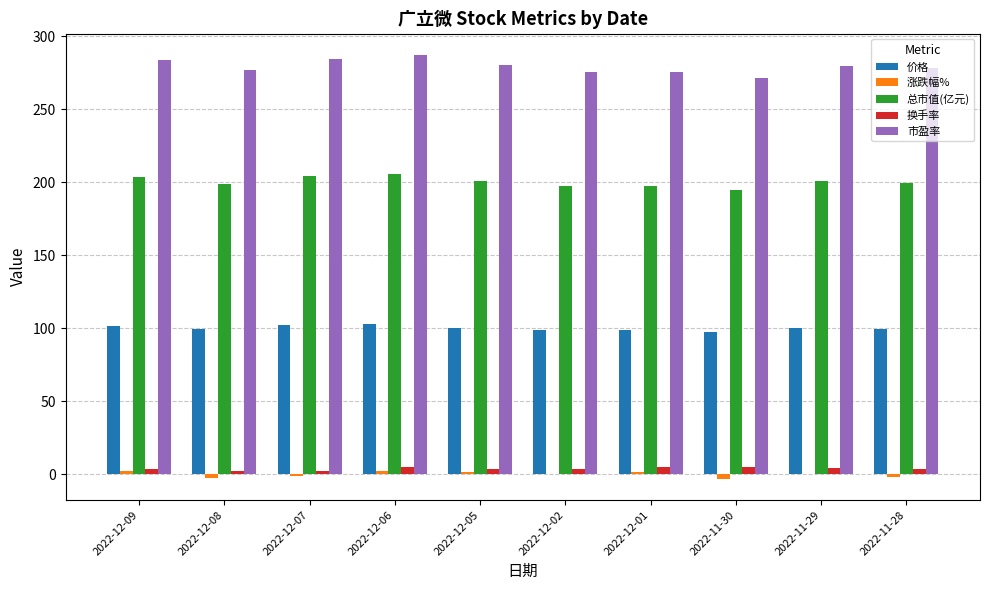

Is it true that 价格 equals 59.0 at 2022-12-08?

False